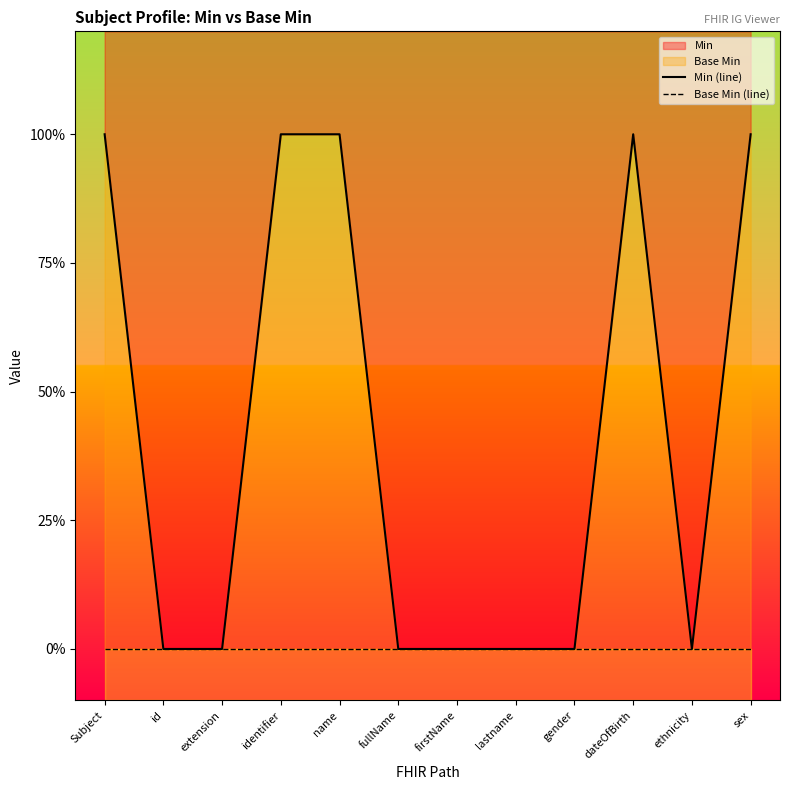

Is the value of Min (line) at extension greater than the value of Base Min (line) at gender?

No